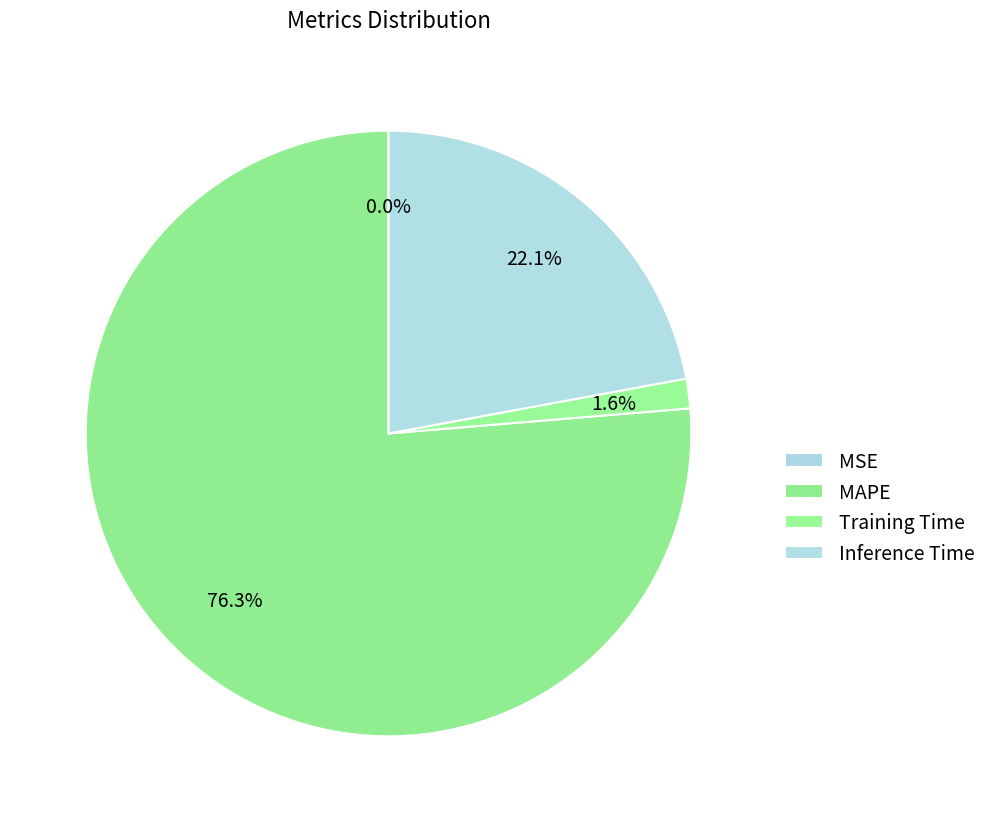

What is the change in value from MAPE to Inference Time?

-2.5